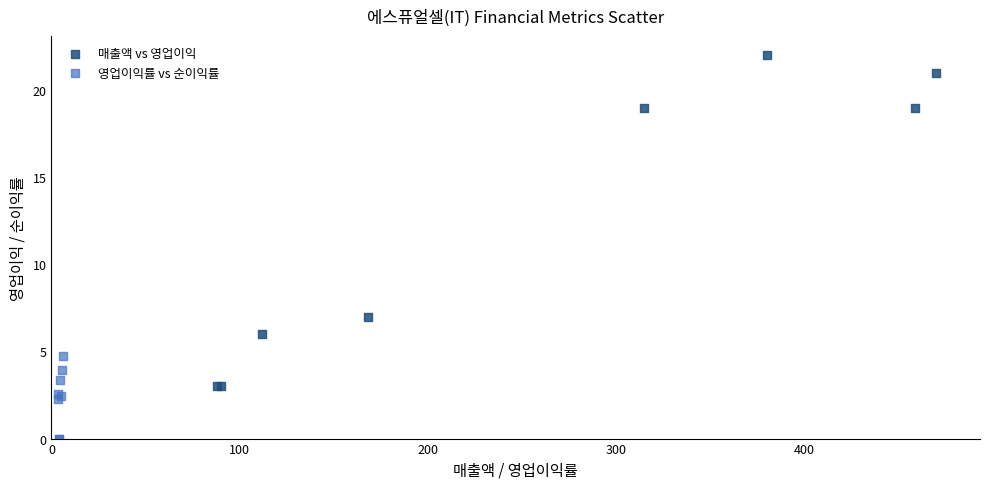

What are all the series names shown in the legend?

매출액 vs 영업이익, 영업이익률 vs 순이익률